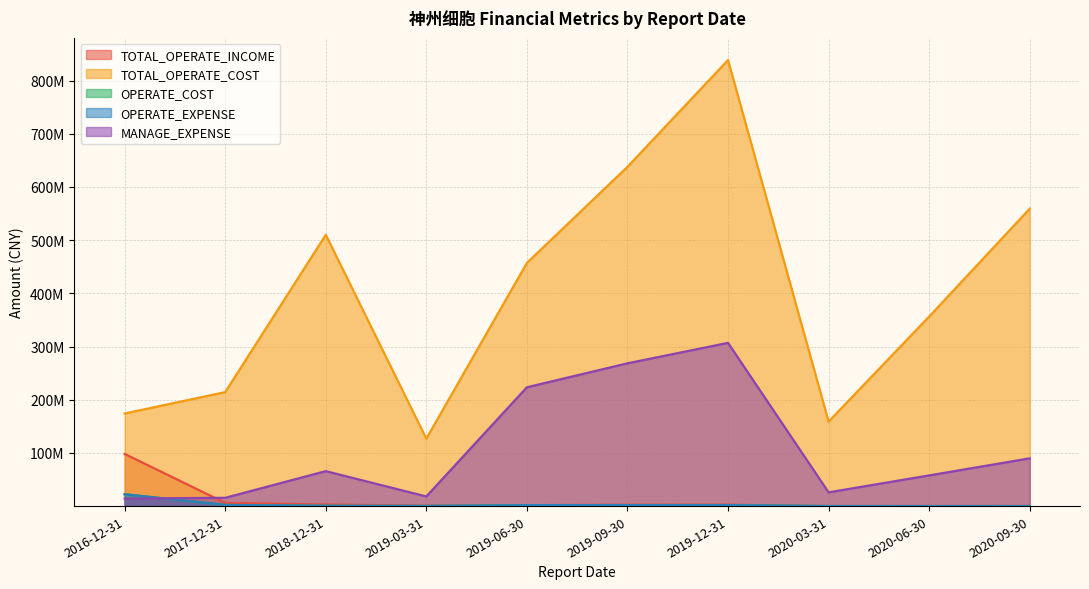

Rank the categories by TOTAL_OPERATE_INCOME value from lowest to highest.

2020-03-31, 2020-06-30, 2020-09-30, 2019-03-31, 2019-06-30, 2019-09-30, 2019-12-31, 2018-12-31, 2017-12-31, 2016-12-31